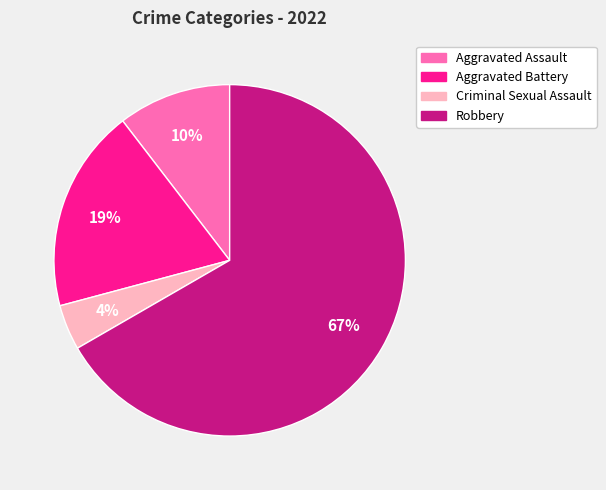

Which has a higher value, Aggravated Assault or Criminal Sexual Assault?

Aggravated Assault